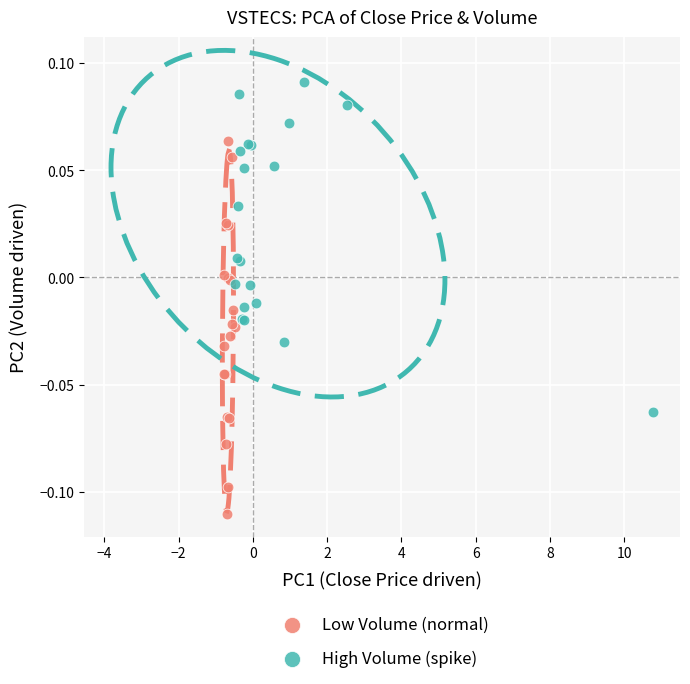

Which series reaches the minimum Y coordinate?

Low Volume (normal)